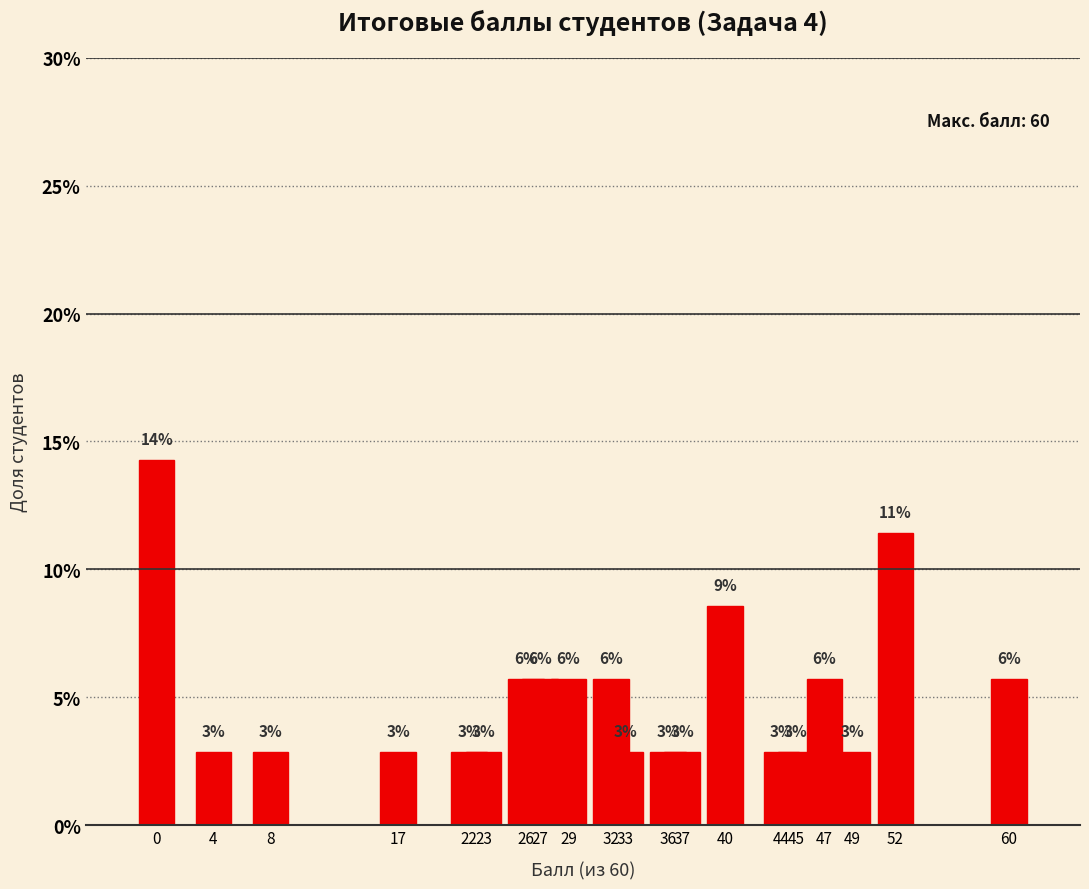

What is the value of the 10th bar from the left?

5.7